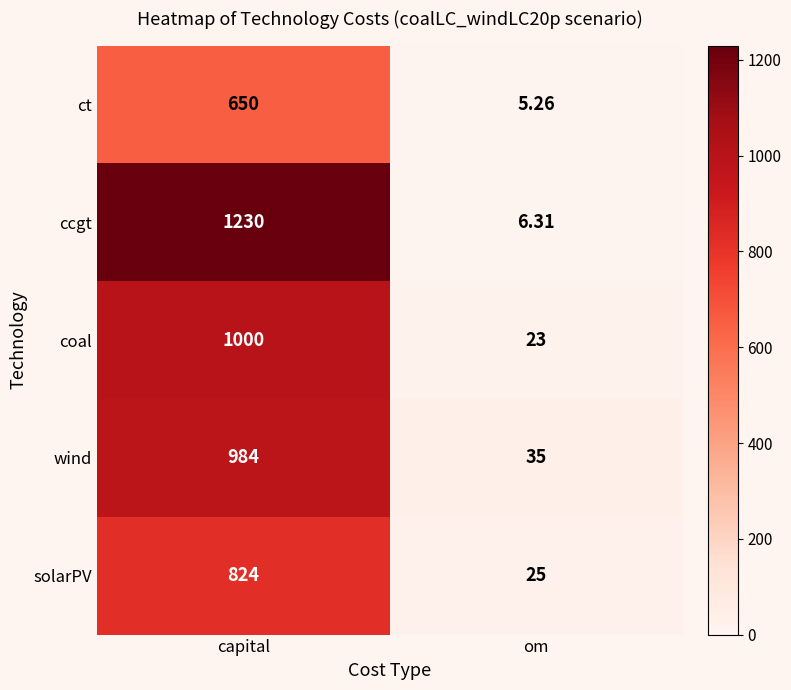

At which category is the sum across all series the highest?

capital